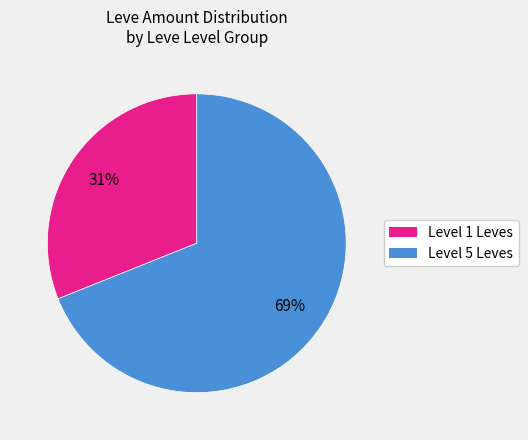

Count the number of slices in the pie.

2